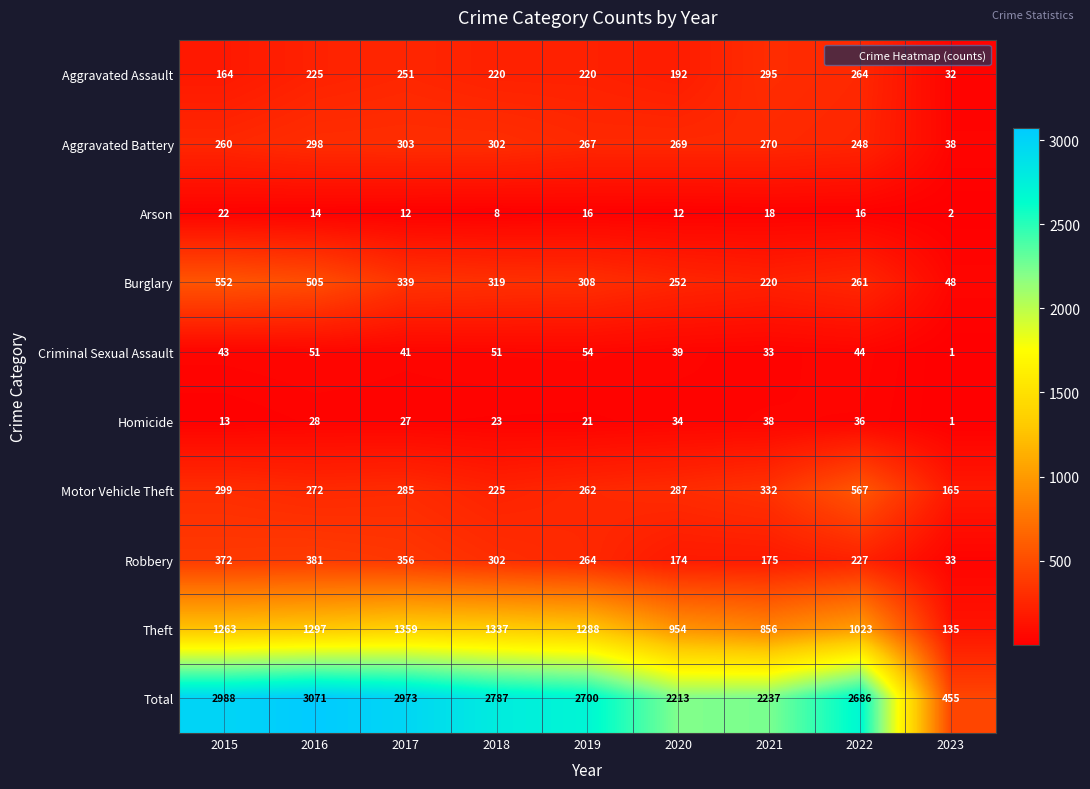

Rank the series at 2016 from lowest to highest value.

Arson, Homicide, Criminal Sexual Assault, Aggravated Assault, Motor Vehicle Theft, Aggravated Battery, Robbery, Burglary, Theft, Total